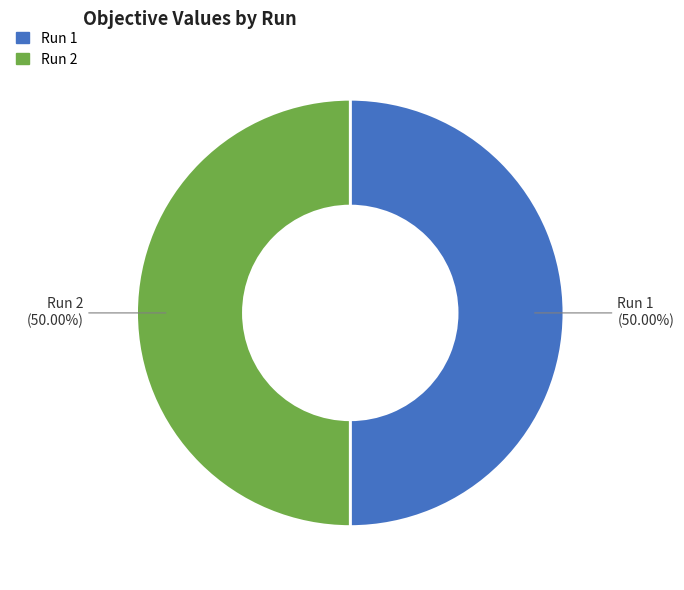

True or false: Run 1 accounts for 60% of the total.

False